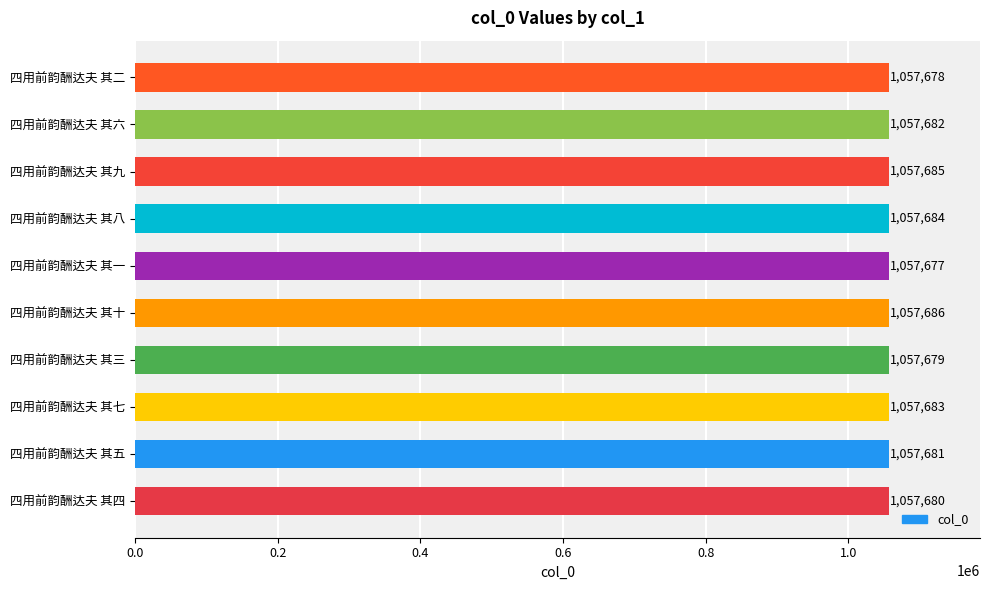

Reading bottom to top, extract all data points from this chart.

四用前韵酬达夫 其四=1057680	四用前韵酬达夫 其五=1057681	四用前韵酬达夫 其七=1057683	四用前韵酬达夫 其三=1057679	四用前韵酬达夫 其十=1057686	四用前韵酬达夫 其一=1057677	四用前韵酬达夫 其八=1057684	四用前韵酬达夫 其九=1057685	四用前韵酬达夫 其六=1057682	四用前韵酬达夫 其二=1057678